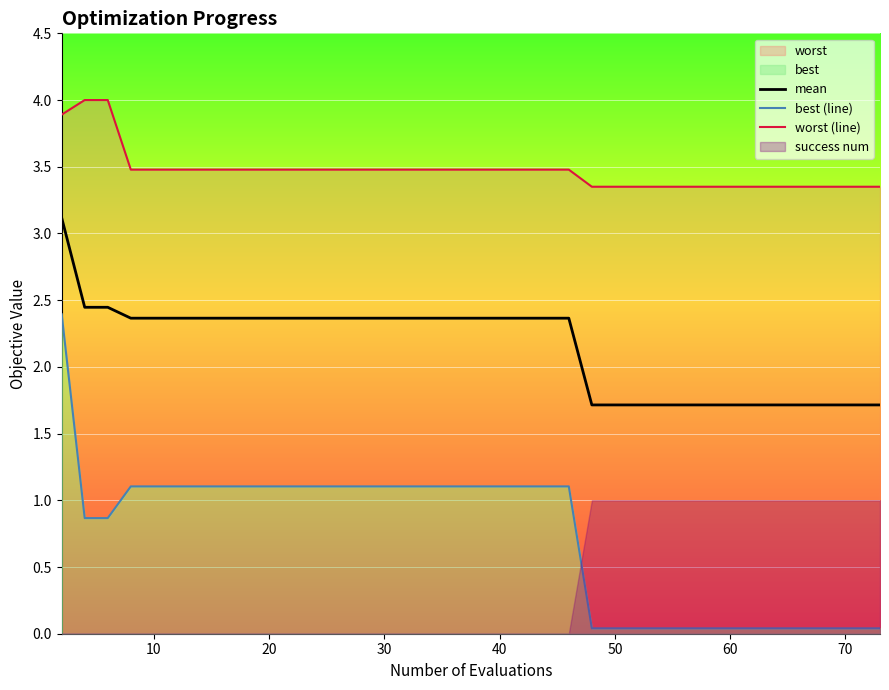

What is the highest value of the mean series?

3.1